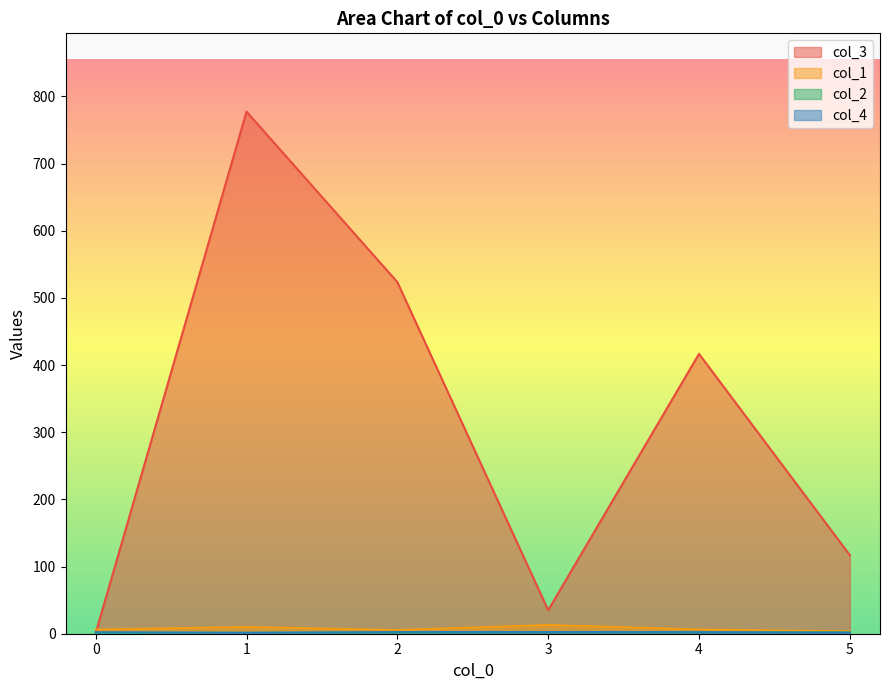

True or false: col_3 and col_1 cross at least once.

True